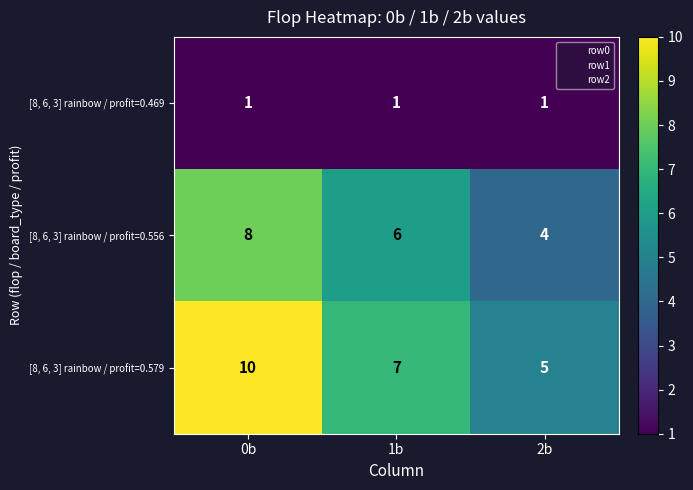

Which label corresponds to the largest value in the chart?

0b